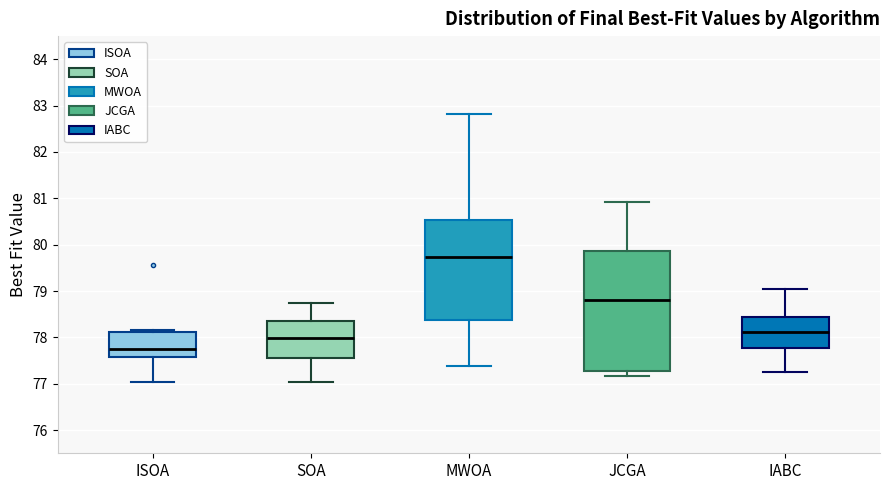

Where is the lower edge of the box for IABC on the y-axis? The values are not printed on the chart, so give them approximately, as read against the axis.

77.8